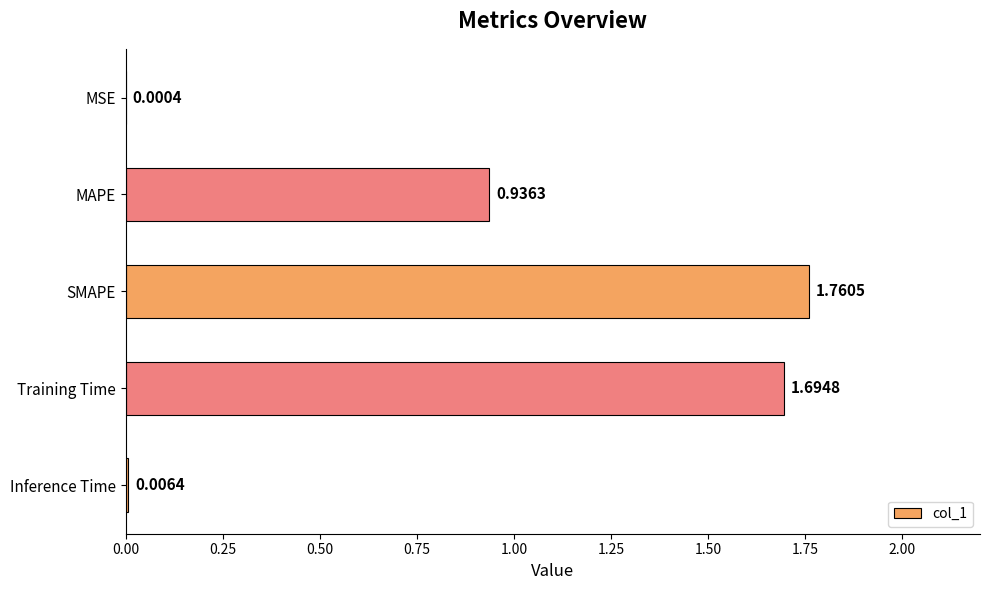

Between Training Time and MSE, which is larger?

Training Time